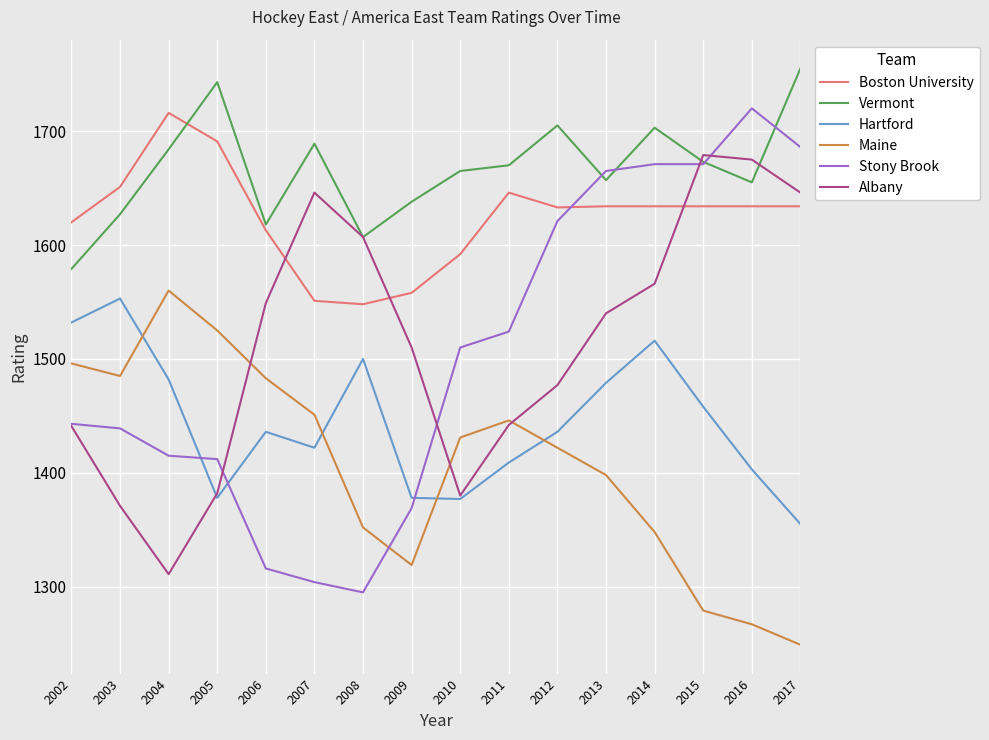

What is the difference between the highest and lowest values at 2014?

355